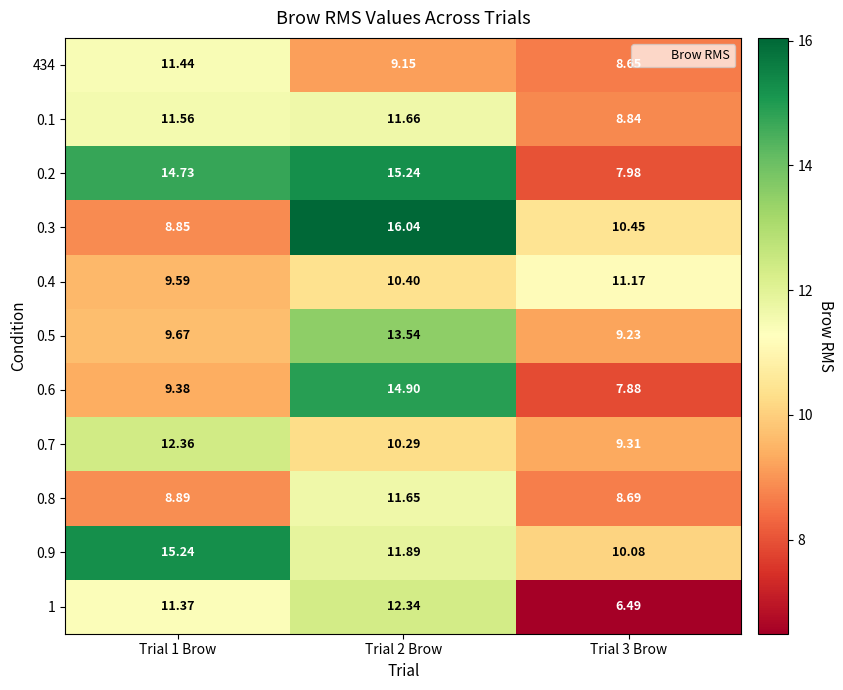

Is the value of 0.1 at Trial 2 Brow greater than the value of 0.5 at Trial 1 Brow?

Yes